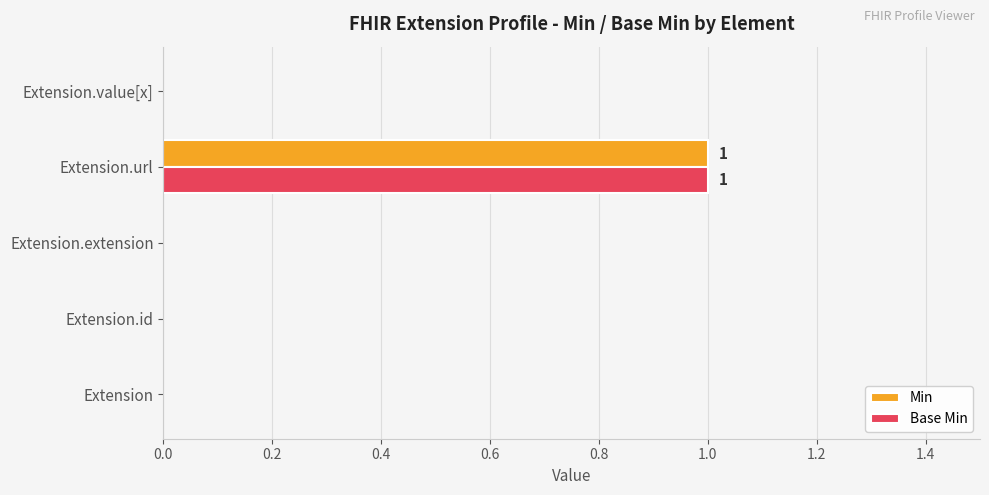

Is the value of Min at Extension.value[x] greater than the value of Base Min at Extension.url?

No